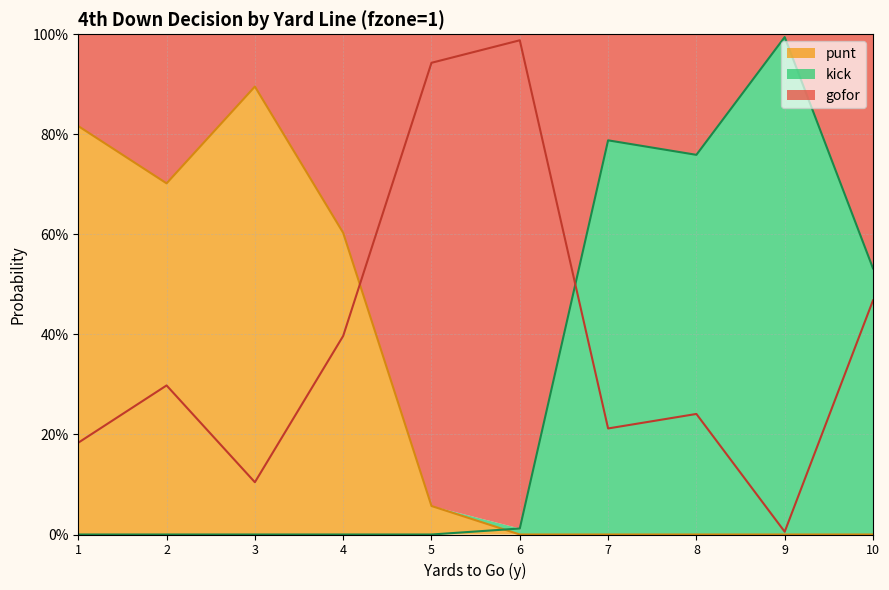

What is the average value of the punt series?

0.3